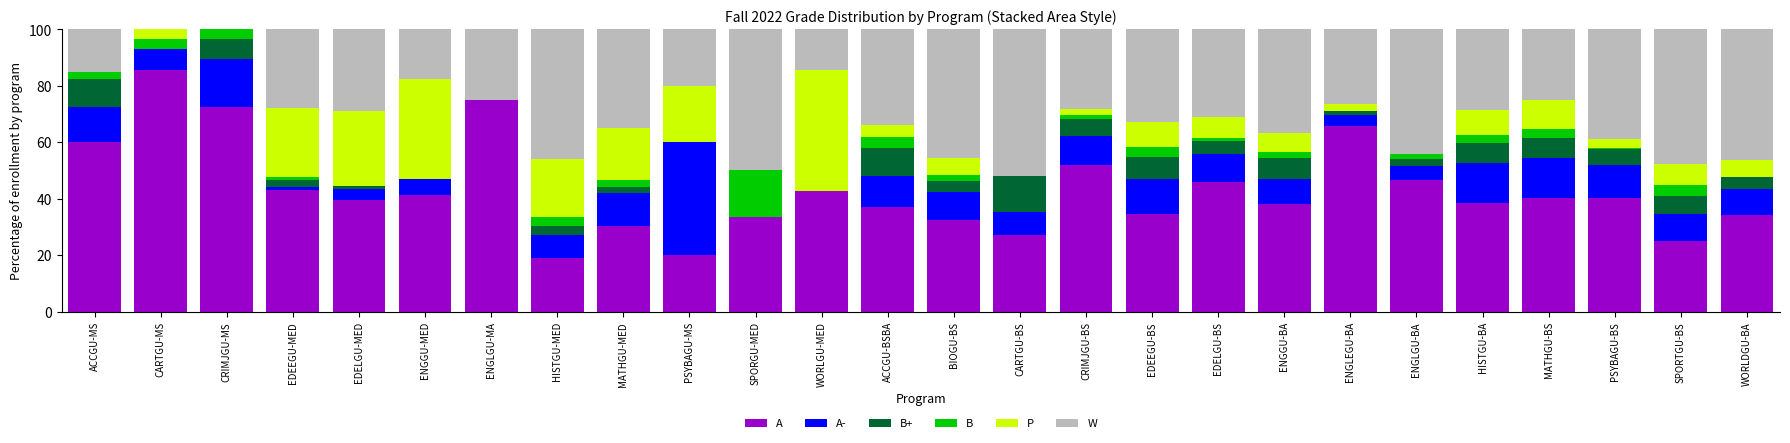

True or false: A has a value of 41.2 at ENGGU-MED.

True